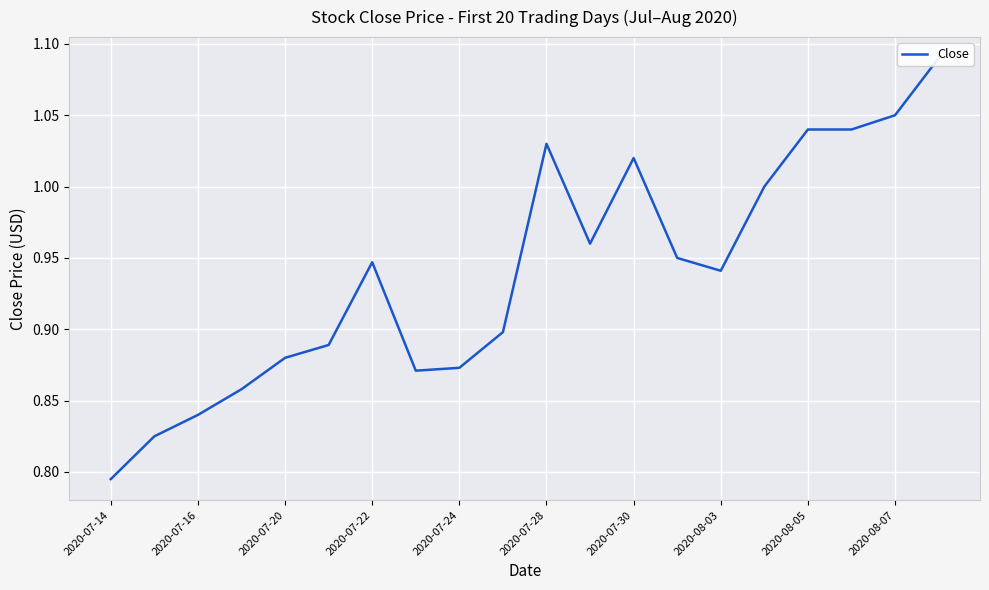

How many categories are shown in the chart?

20